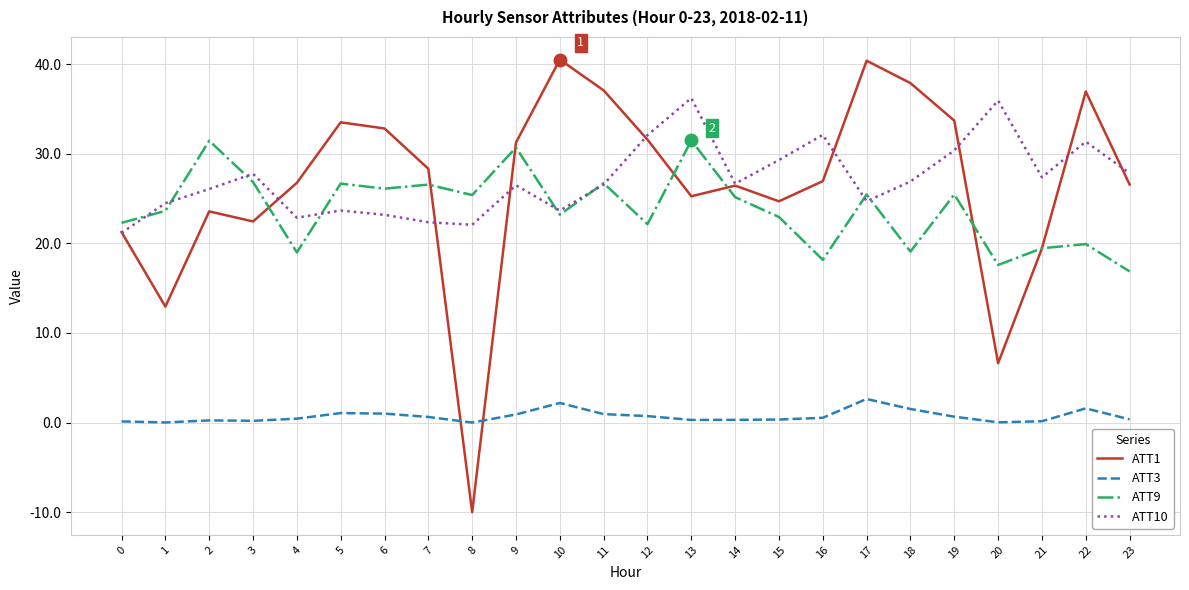

Rank the series by their maximum value, from lowest to highest.

ATT3, ATT9, ATT10, ATT1